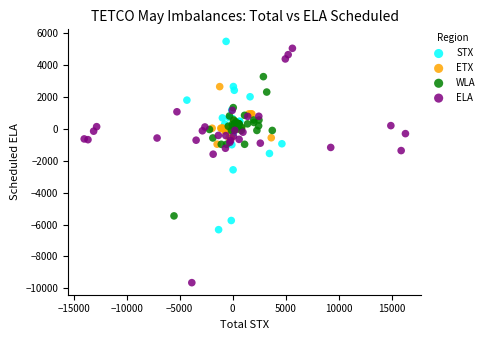

What are all the series names shown in the legend?

STX, ETX, WLA, ELA